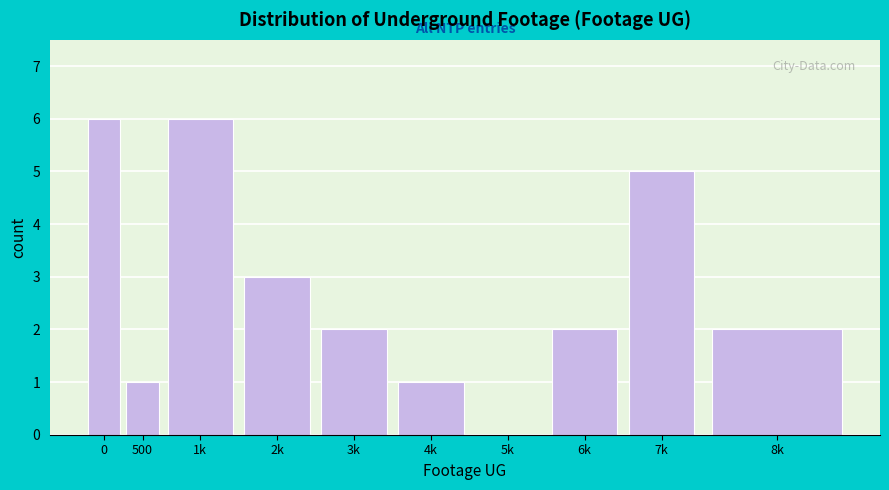

Reading right to left, extract all data points from this chart.

8k=2	7k=5	6k=2	5k=0	4k=1	3k=2	2k=3	1k=6	500=1	0=6